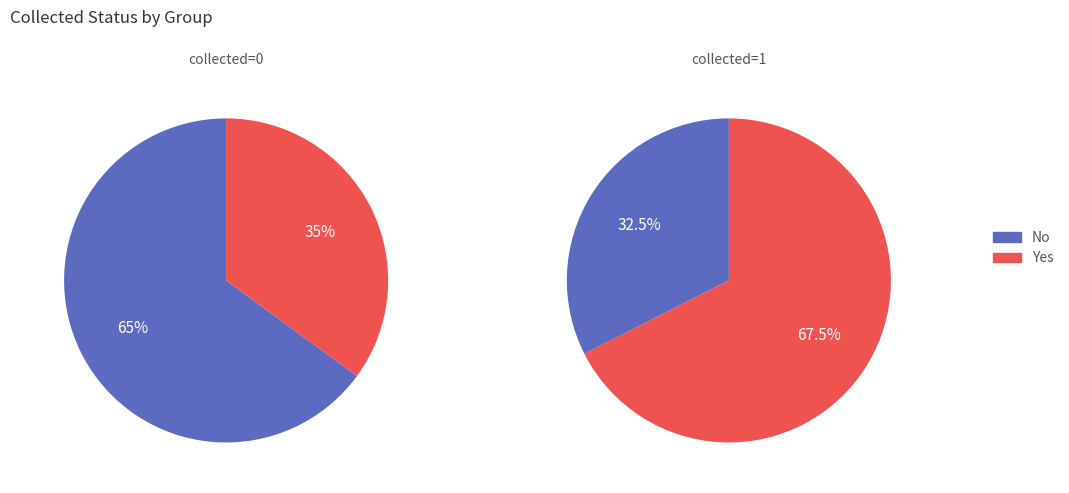

Do 1 and 0 together represent more than half of the pie?

Yes